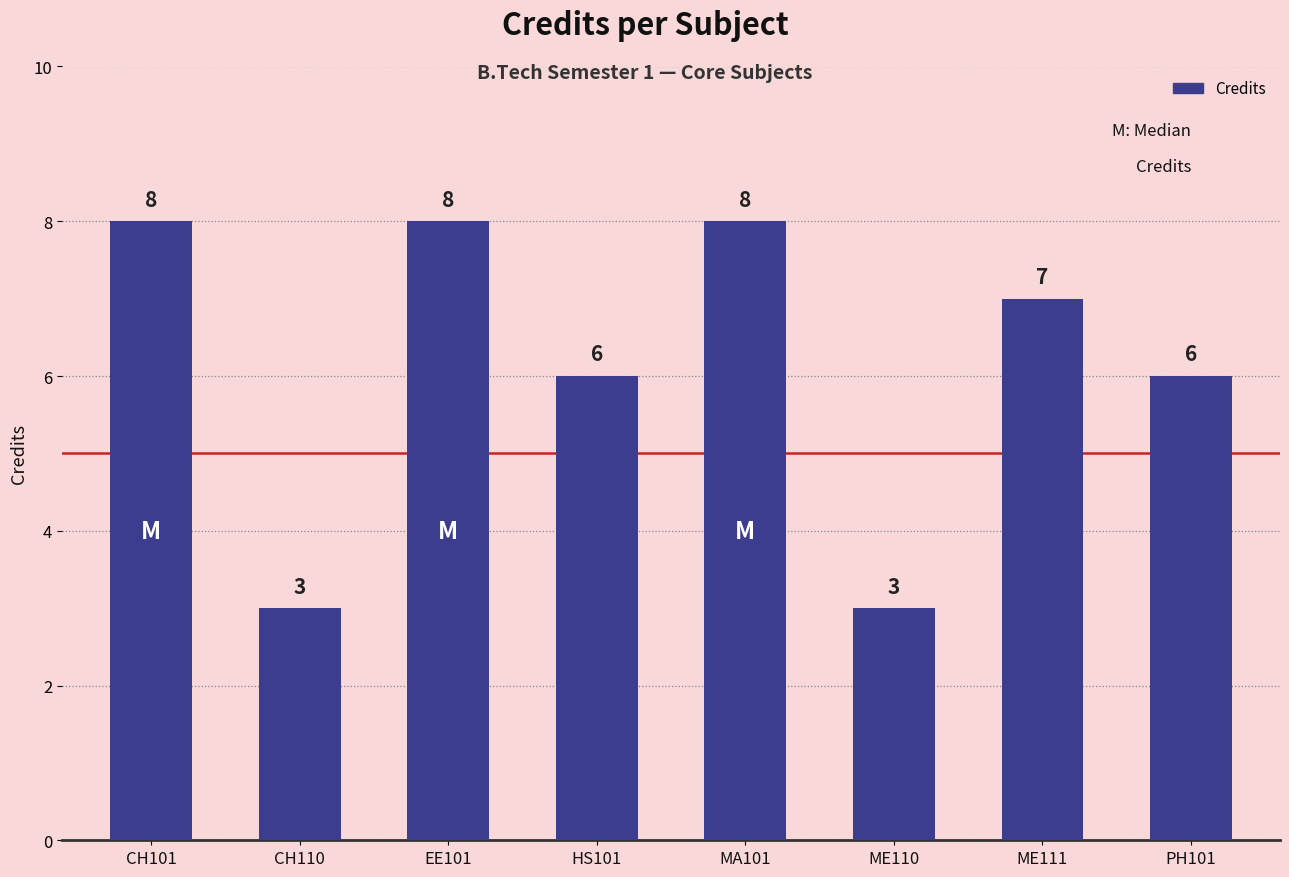

What is the difference between the second highest and minimum values?

5